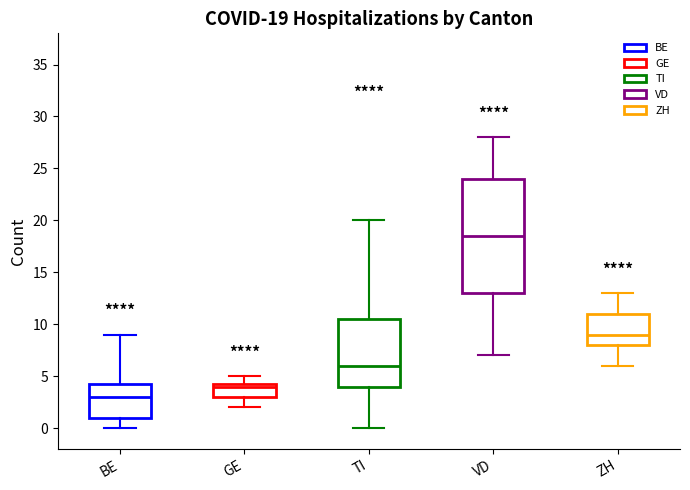

Which box's median line is the lowest?

BE